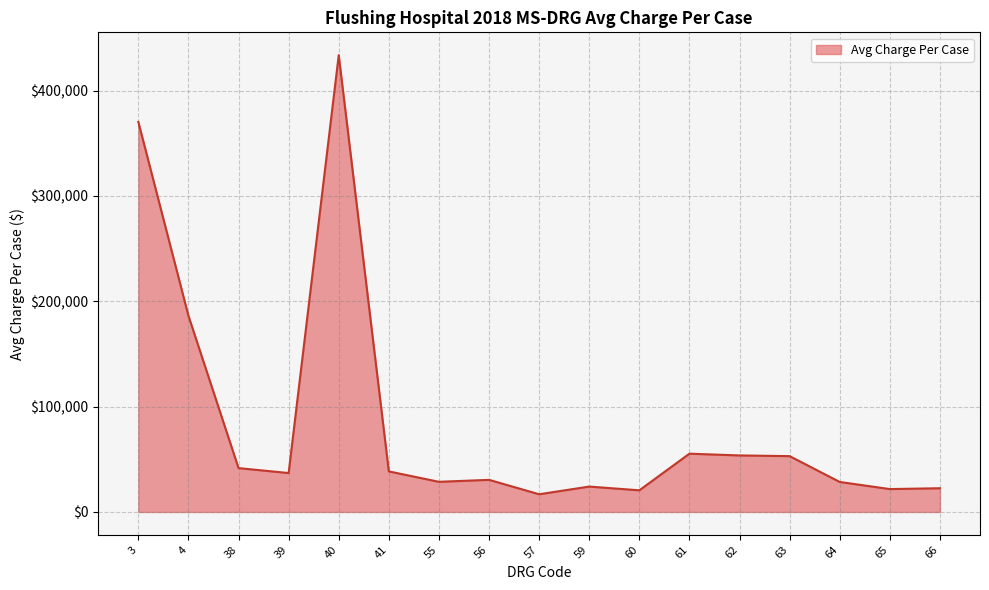

True or false: the data shows 370321.8 at 3.

True